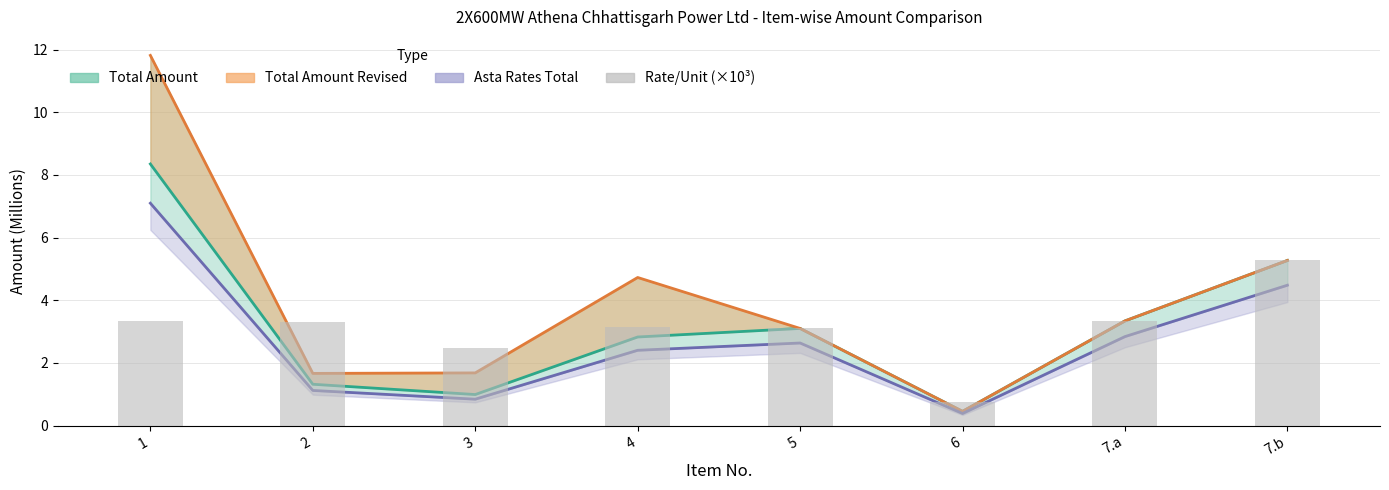

At which category does the chart reach its minimum across all series?

6